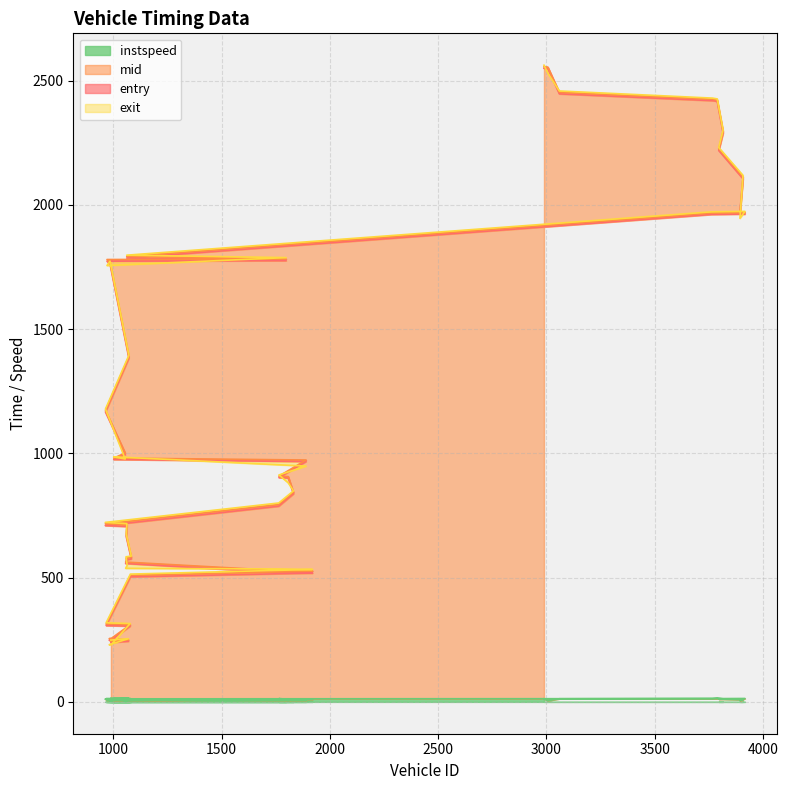

What are all the series names shown in the legend?

entry, mid, exit, instspeed